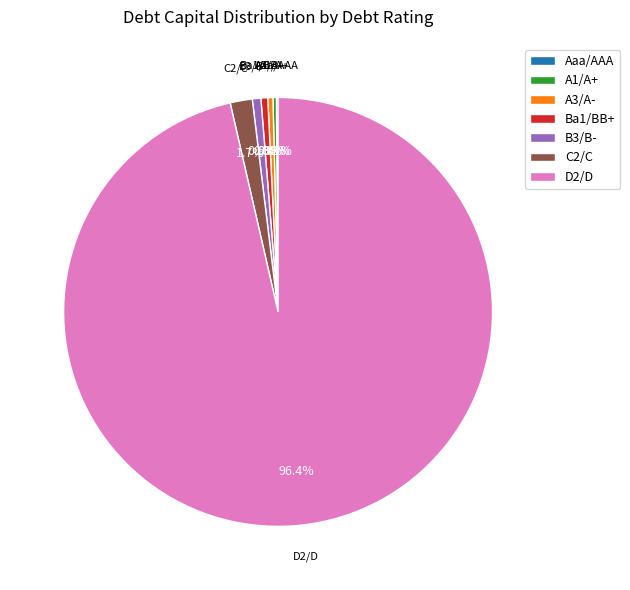

Between C2/C and B3/B-, which is larger?

C2/C